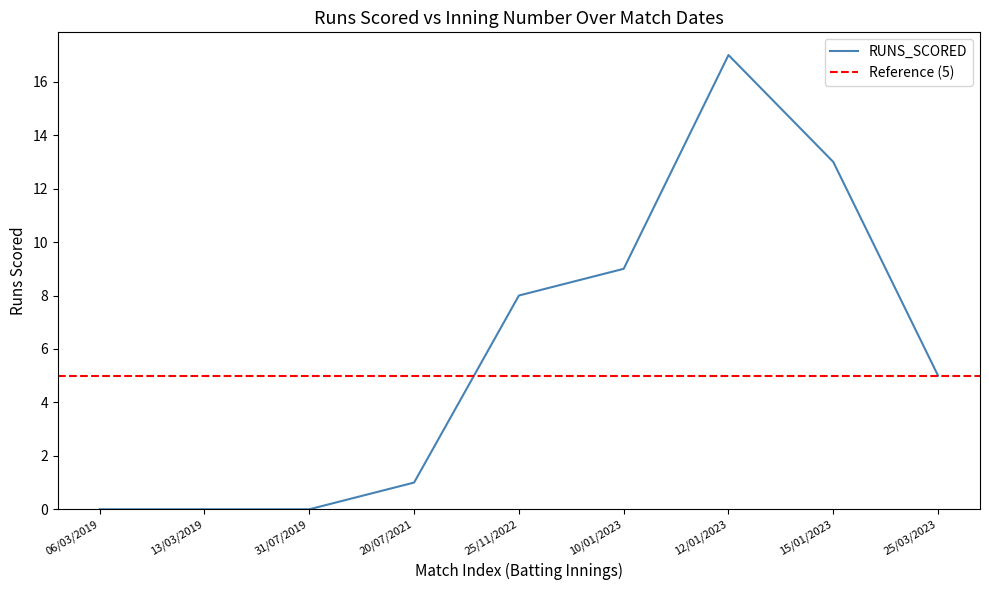

At which label is the value closest to 8?

25/11/2022